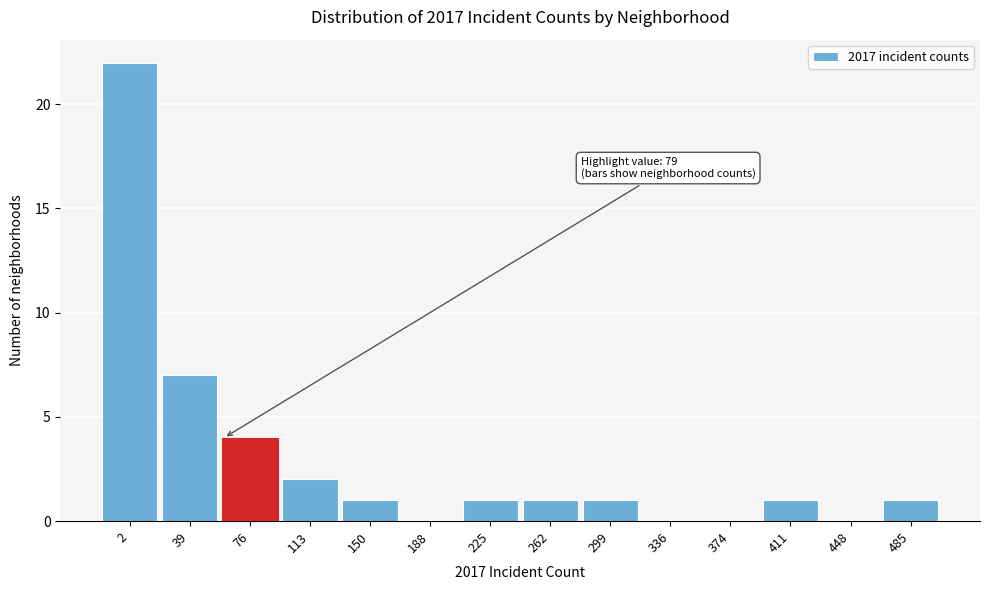

Reading right to left, extract all data points from this chart.

485=1	448=0	411=1	374=0	336=0	299=1	262=1	225=1	188=0	150=1	113=2	76=4	39=7	2=22